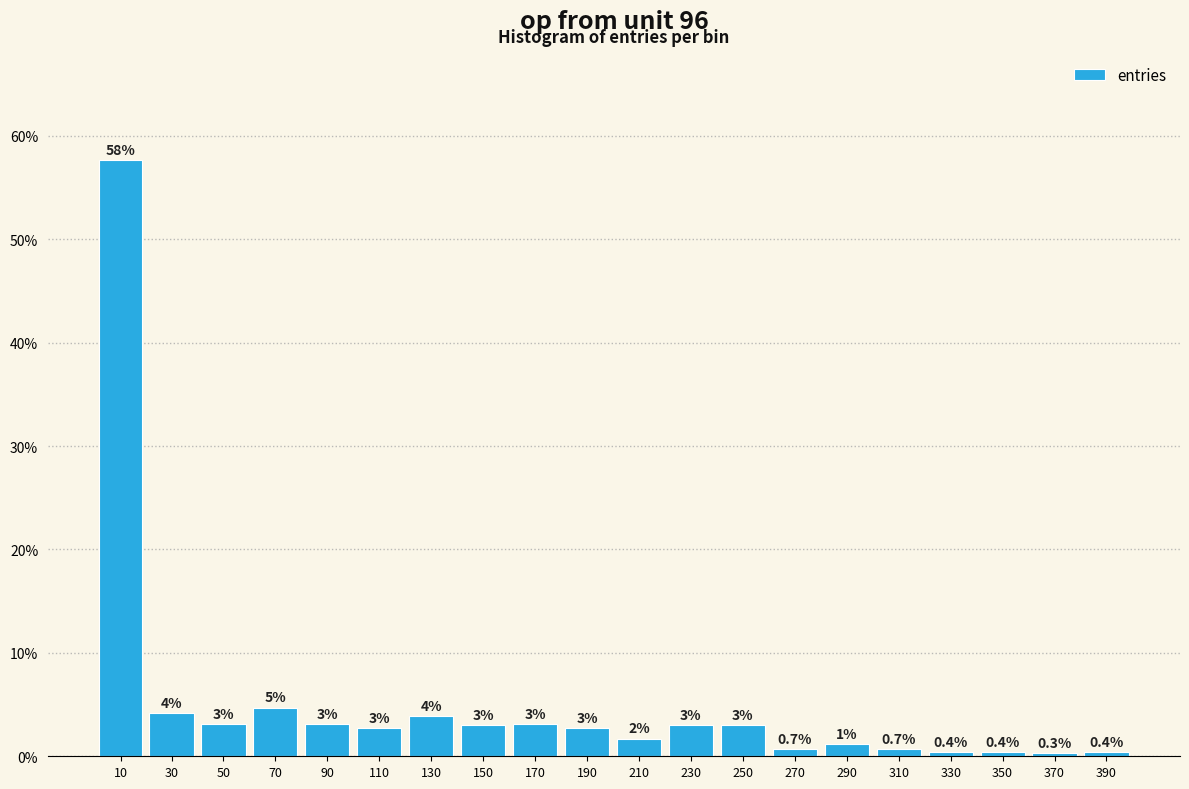

What is the minimum value shown in the chart?

0.3